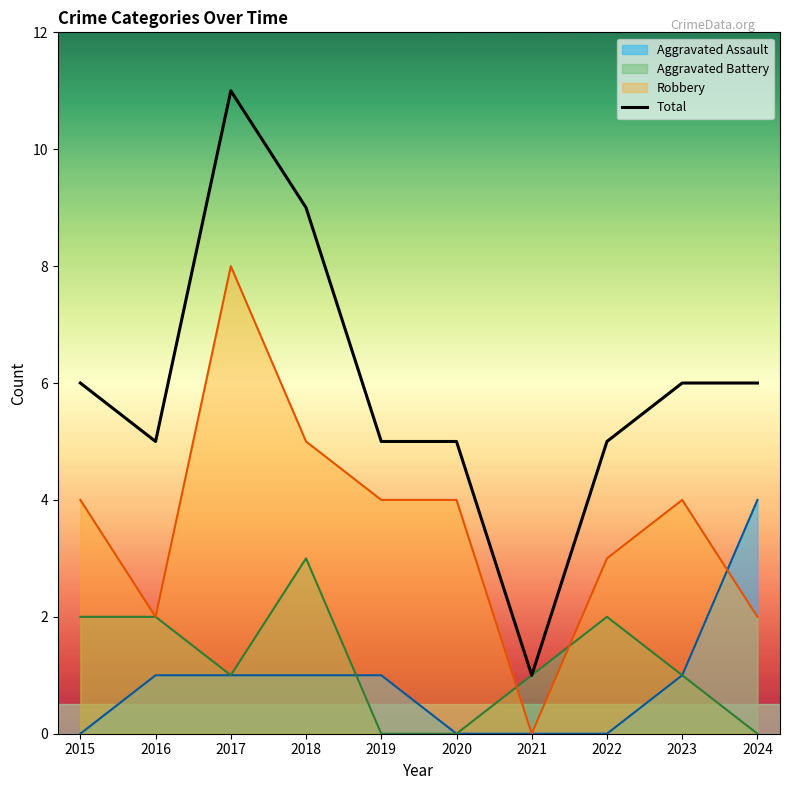

How many series are shown in this chart?

4